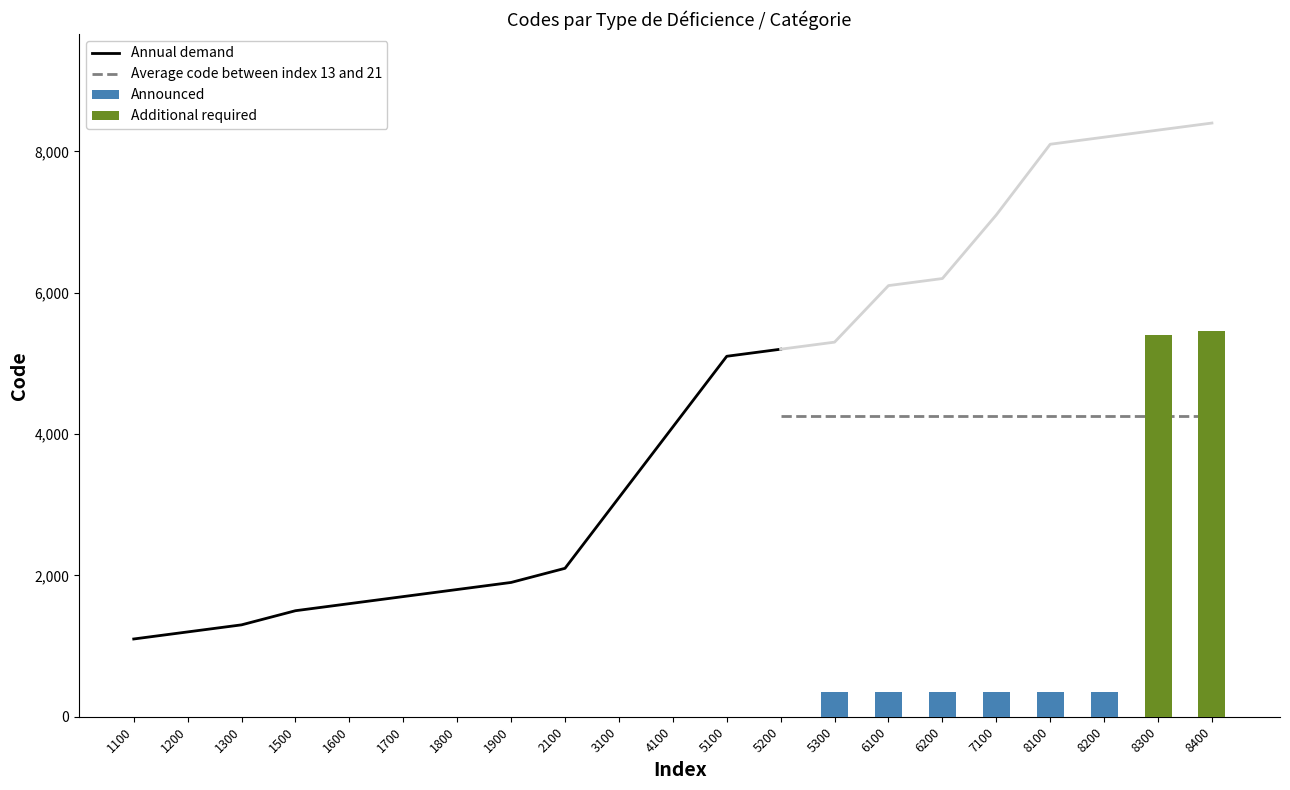

Which has a higher value, 5300 or 1100?

5300